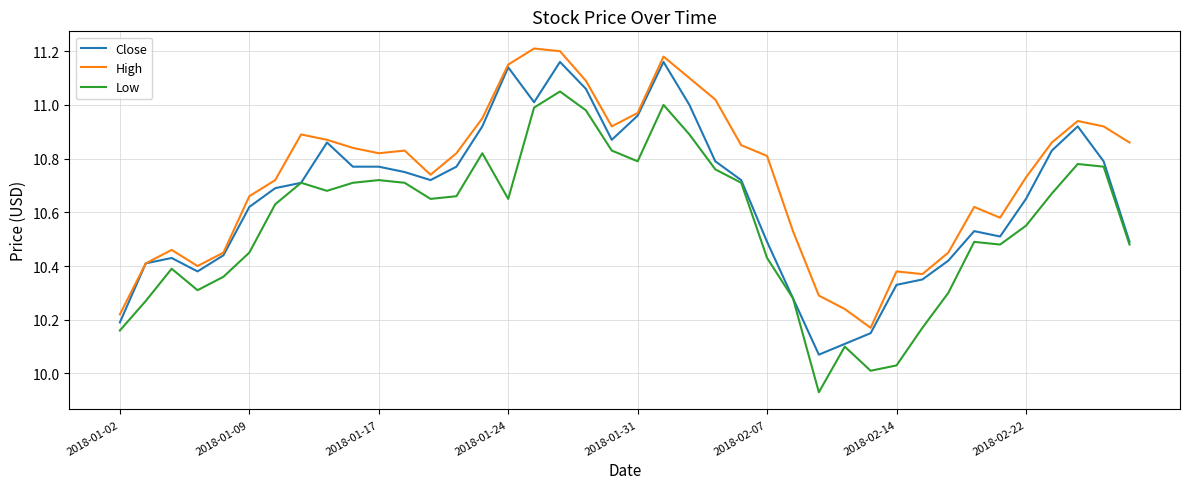

Which series has the largest total across all categories?

High